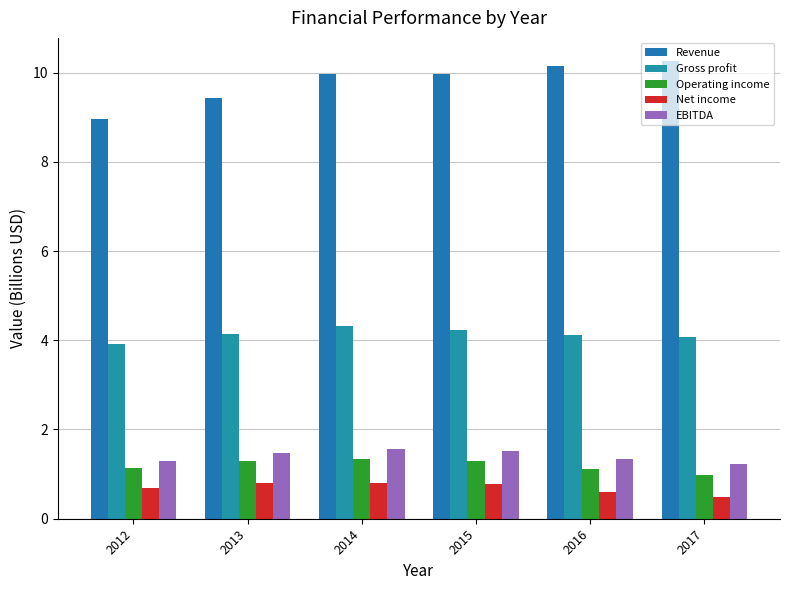

What is the difference between the maximum and second lowest values in the Revenue series?

0.8